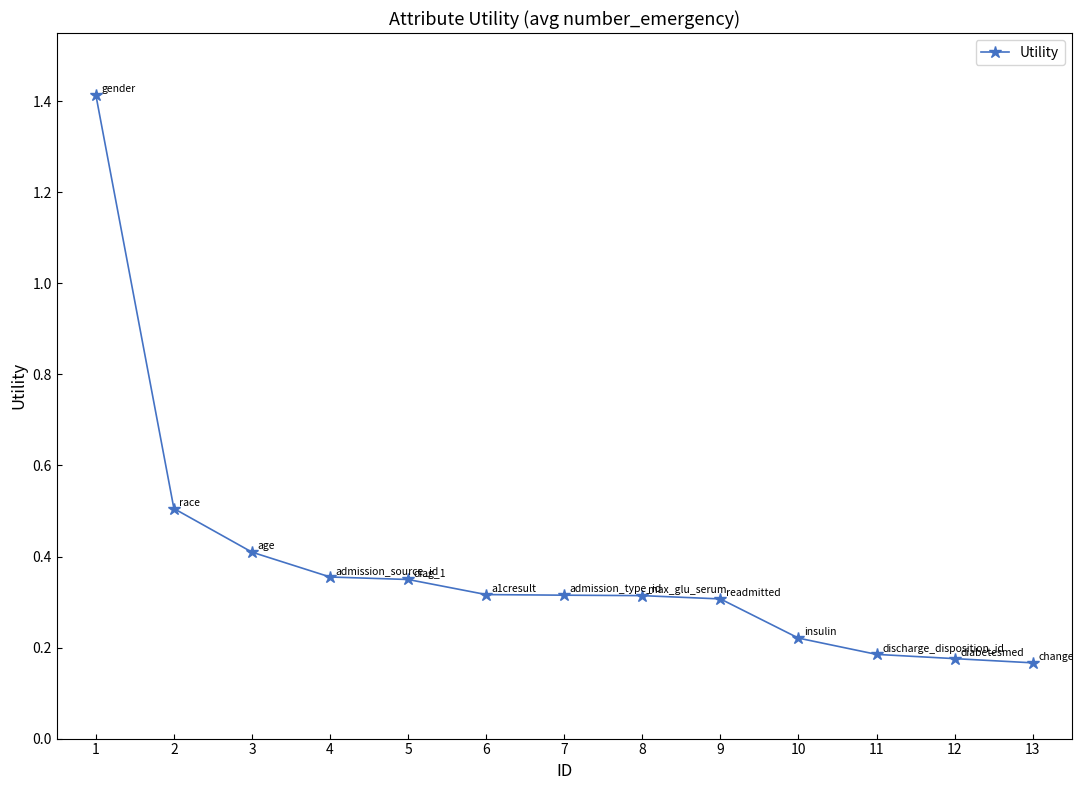

What is the greatest value displayed?

1.4